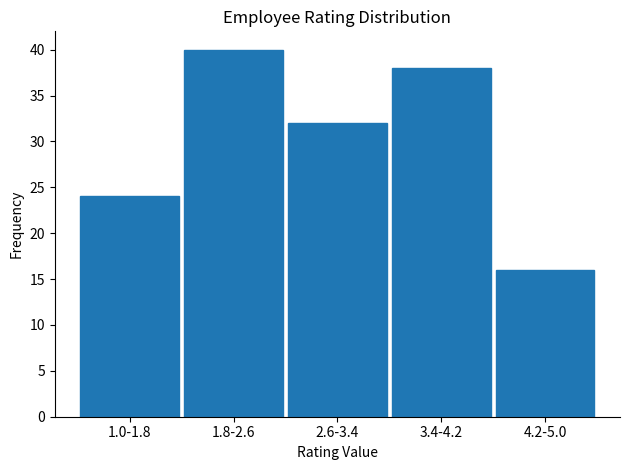

Reading left to right, list all the values displayed in this chart.

1.0-1.8=24	1.8-2.6=40	2.6-3.4=32	3.4-4.2=38	4.2-5.0=16